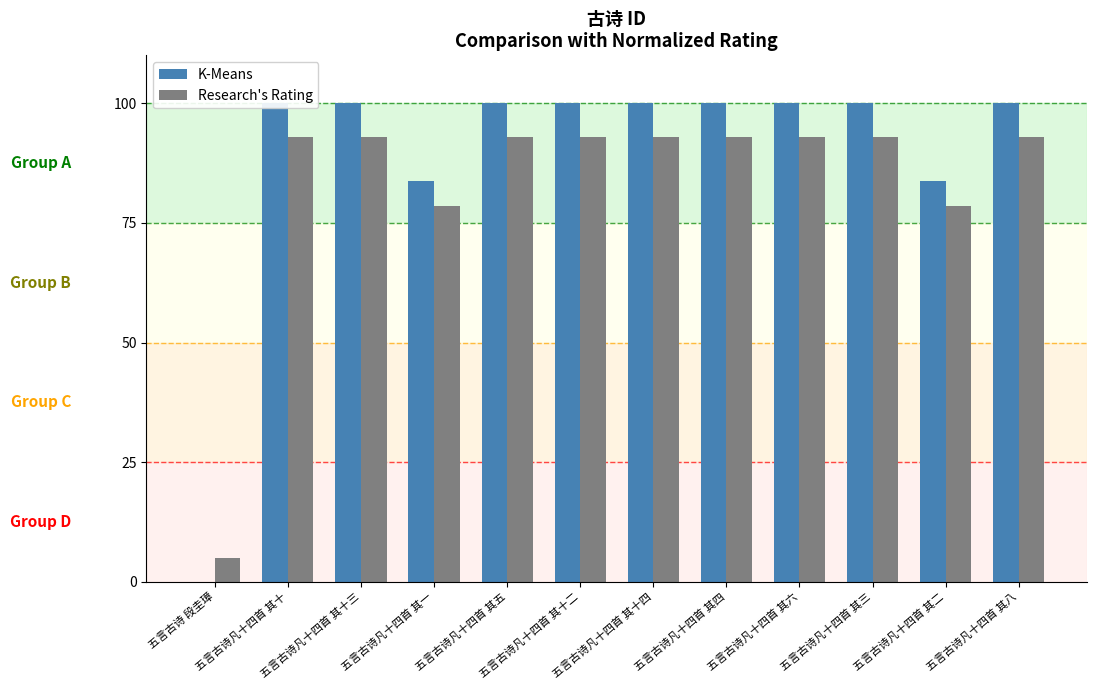

Which series has the largest total across all categories?

K-Means